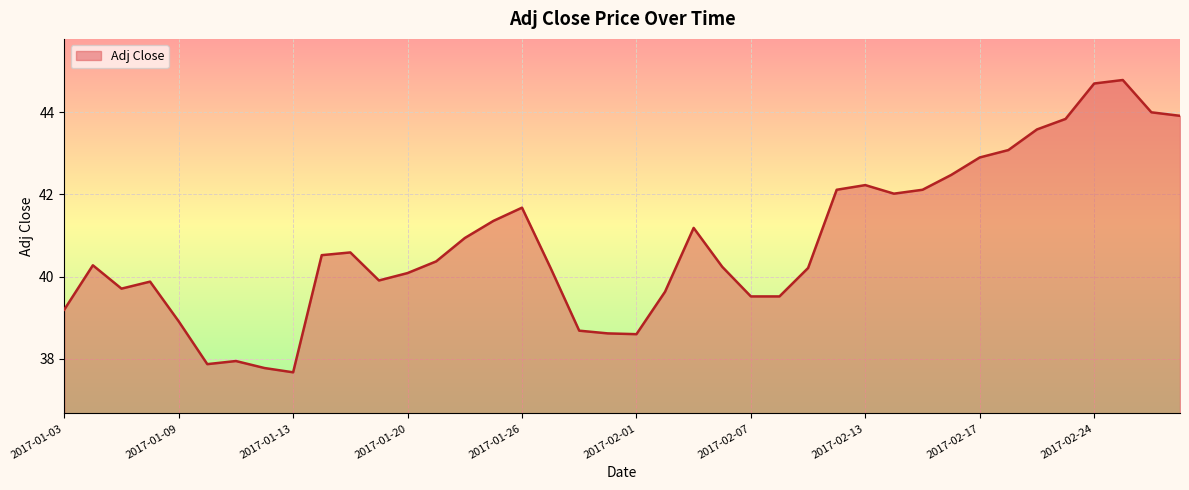

What is the minimum value shown in the chart?

37.7